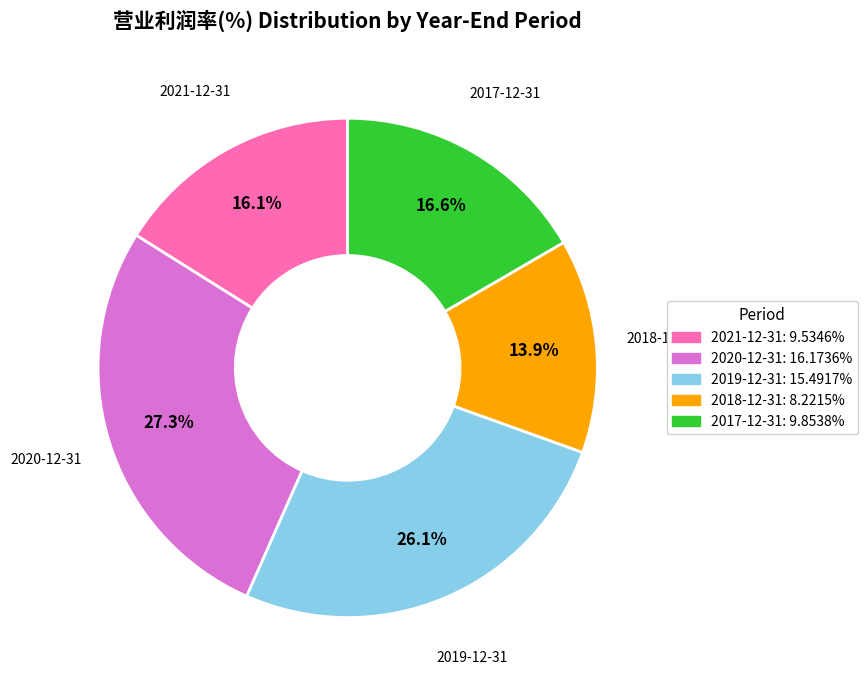

Does any single category account for the majority?

No